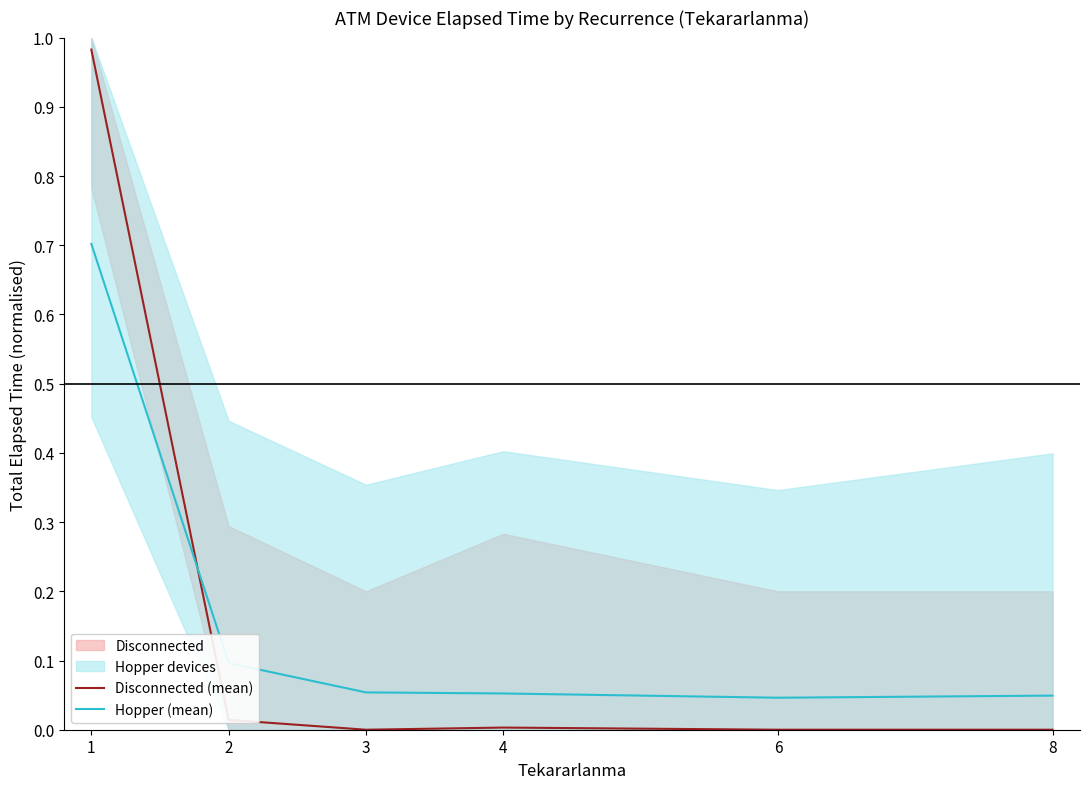

Is it true that Hopper (mean) equals 0.0 at 6?

True